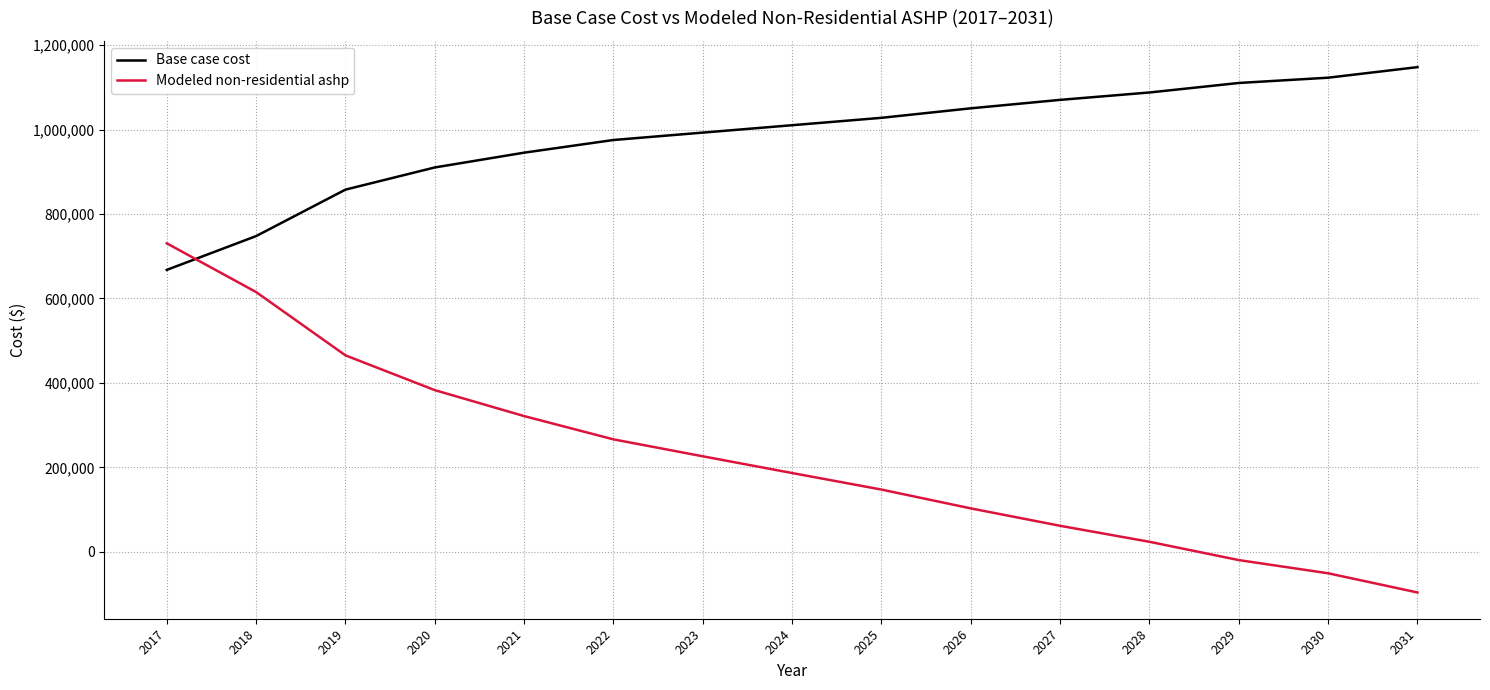

What are all the series names shown in the legend?

Base case cost, Modeled non-residential ashp